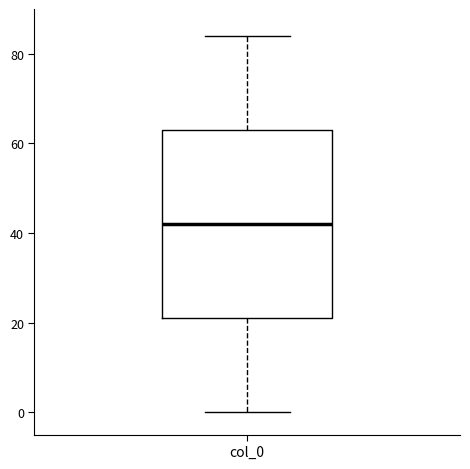

Read this box plot against the y-axis: the position of the median line, the range covered by the box, and the ends of both whiskers. The values are not printed on the chart, so give them approximately, as read against the axis.

median 42, box 22 to 64, whiskers 0 to 84